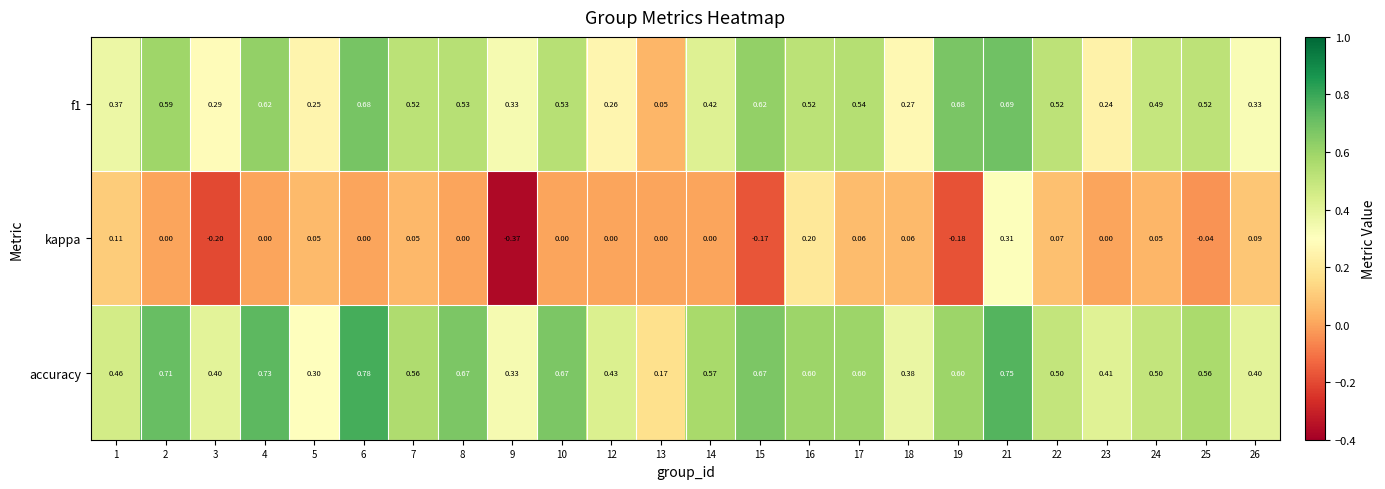

Which series has the largest range (max minus min)?

kappa